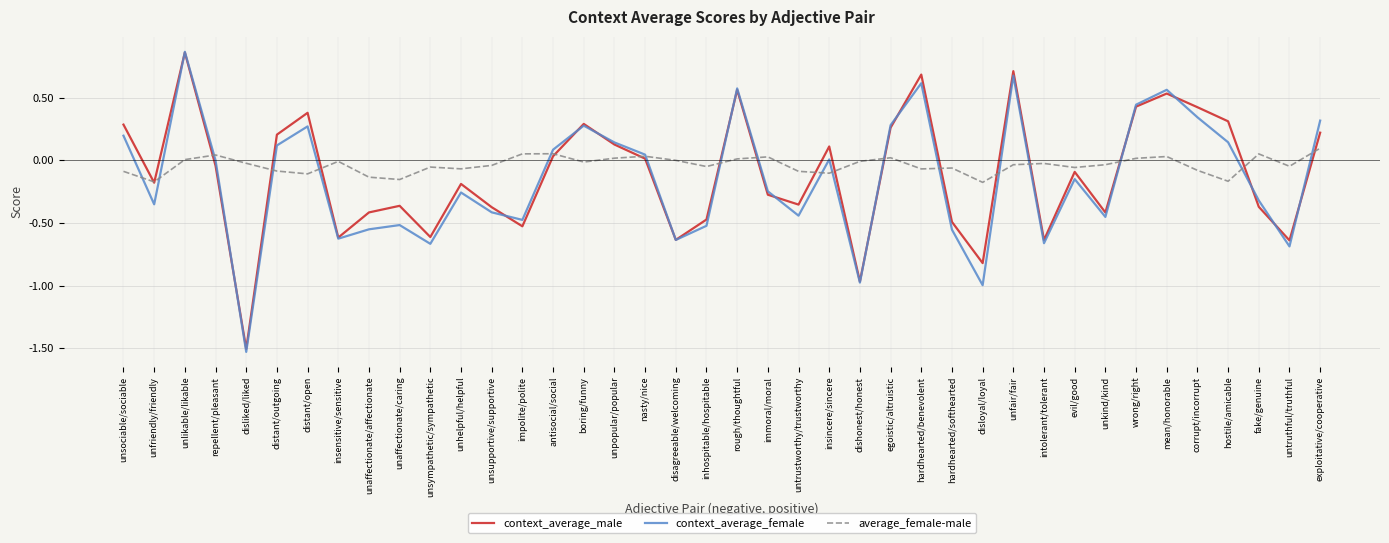

Which category has the lowest value in the context_average_female series?

disliked/liked